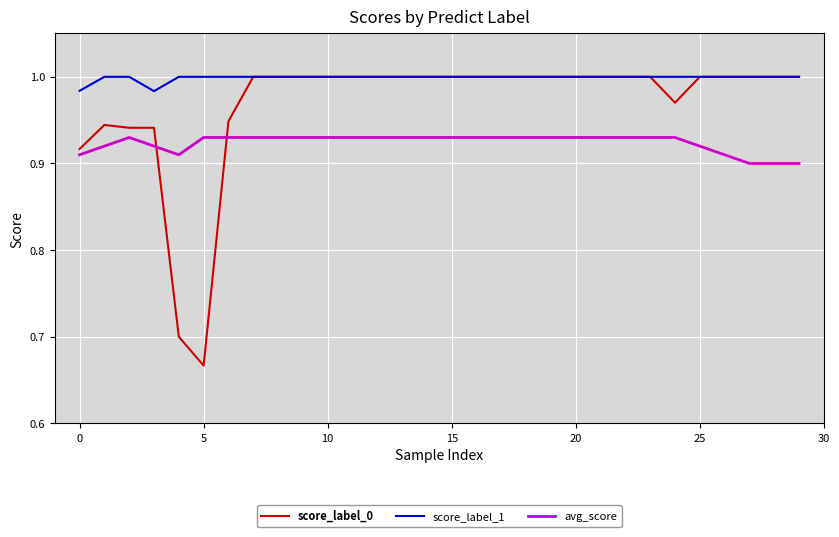

Which series has the widest spread of values?

score_label_0